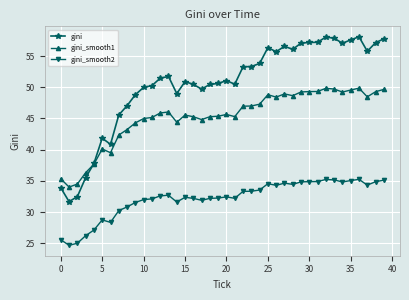

What is the value of the gini point at the 24th from the left?

53.3